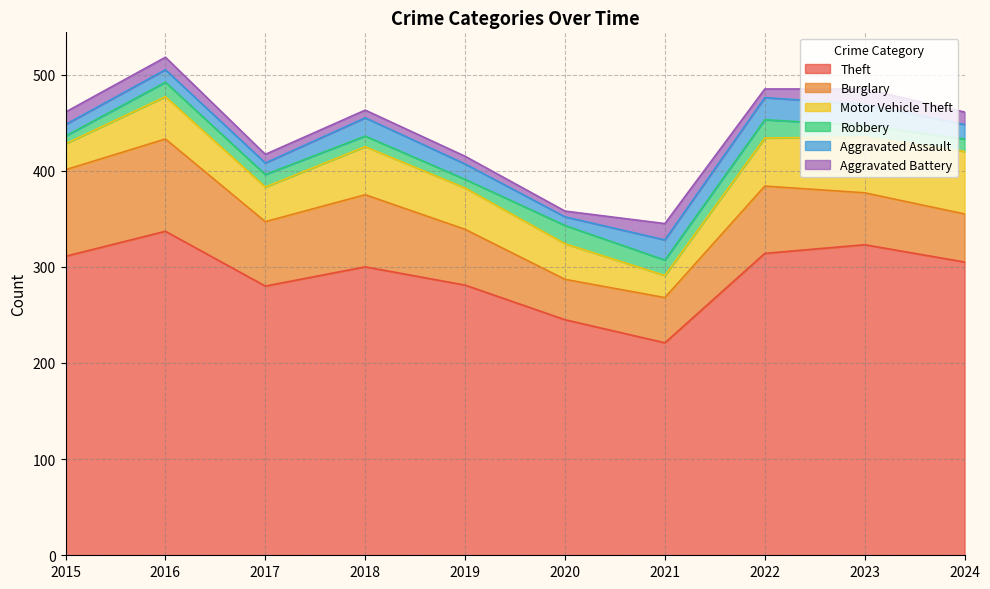

True or false: Aggravated Battery and Burglary cross at least once.

False